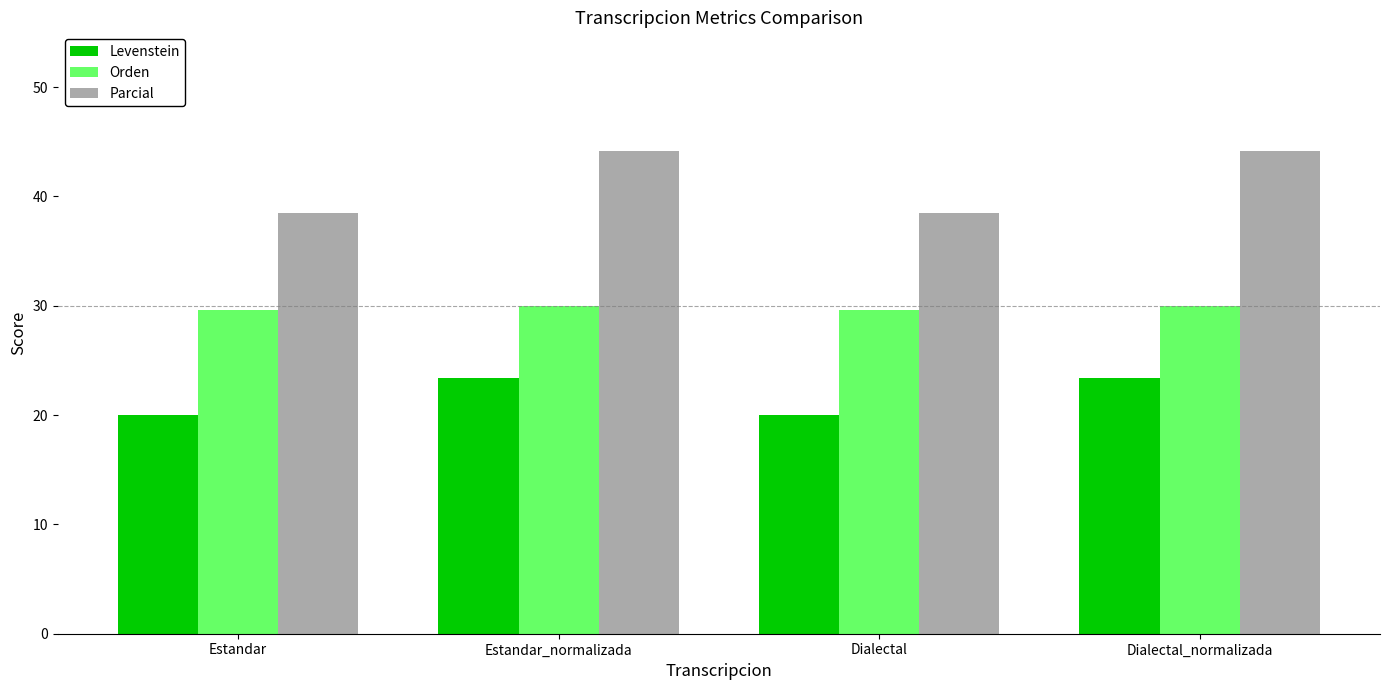

What is the lowest value of the Orden series?

29.6